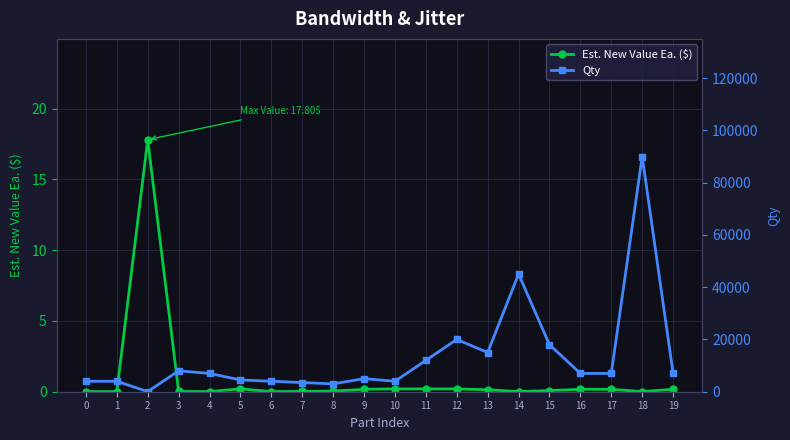

The value of Qty at 0 is 6498.1. True or false?

False